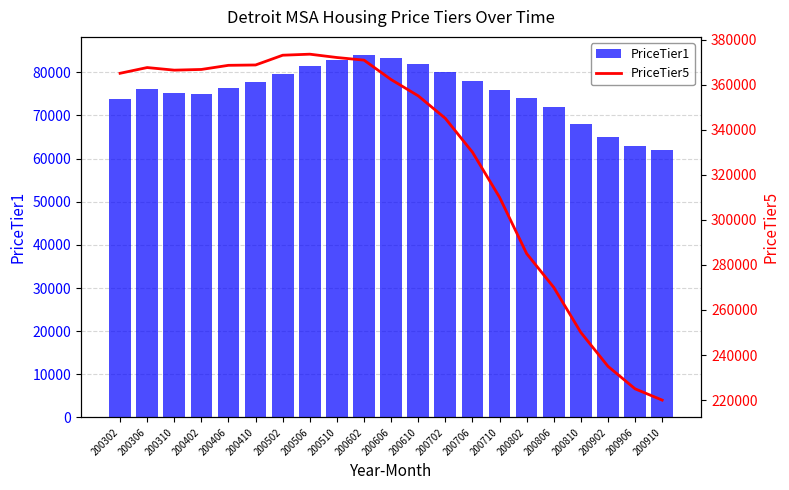

At how many categories does at least one series exceed 180167?

21